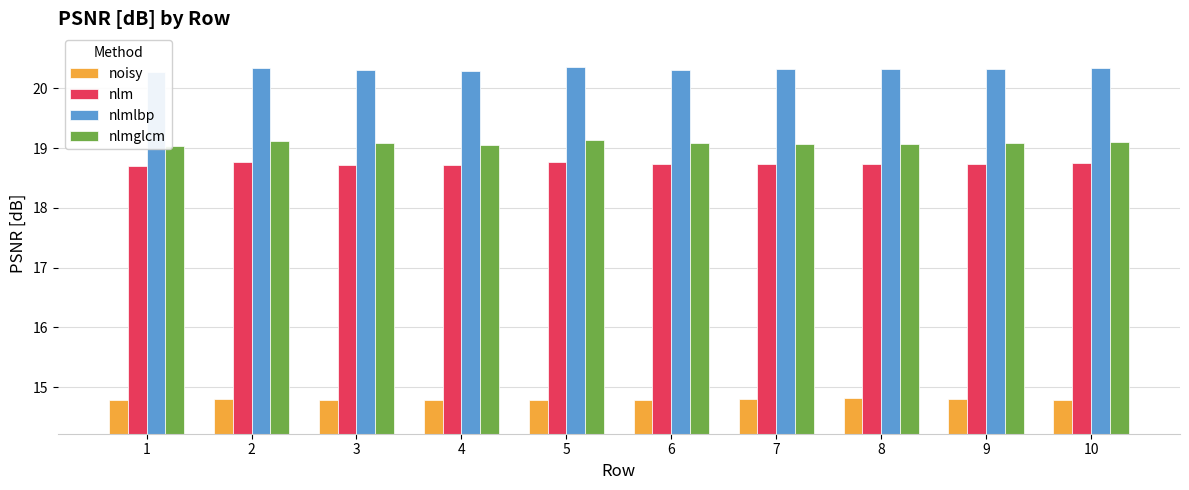

Which category has the highest value across all series?

5